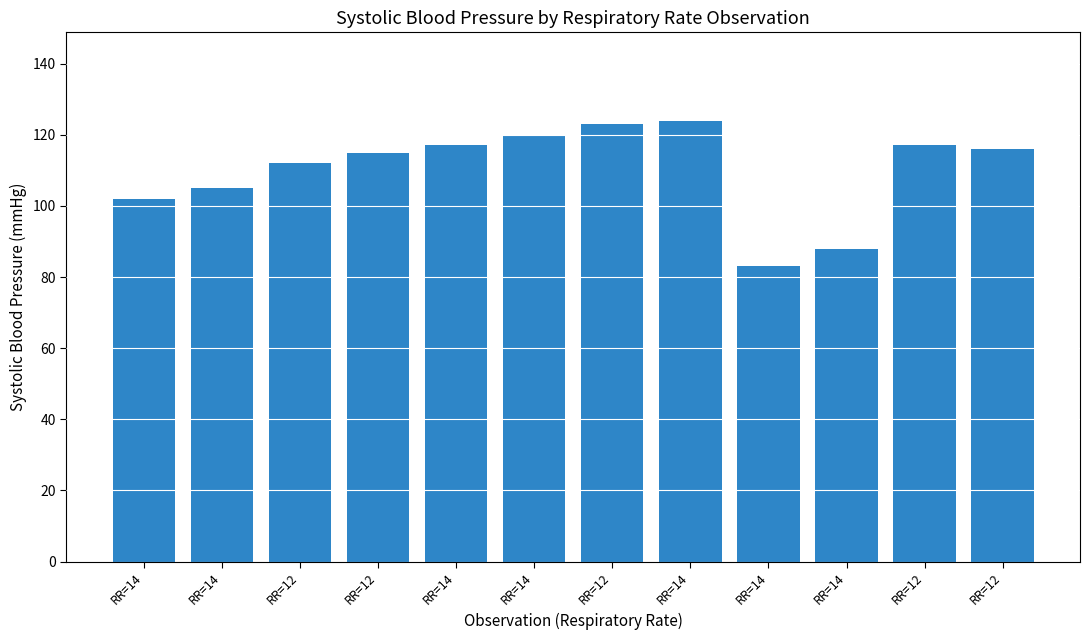

Does the chart contain any negative values?

No